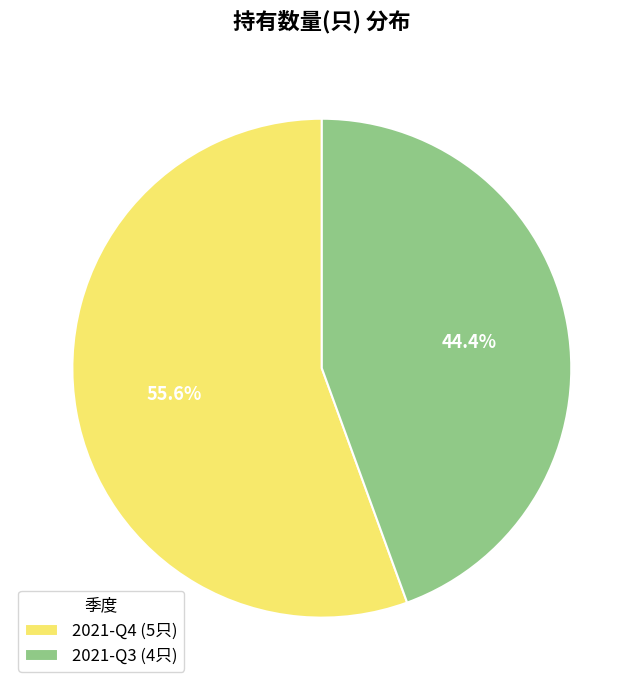

Which slice represents more than half of the pie?

2021-Q4